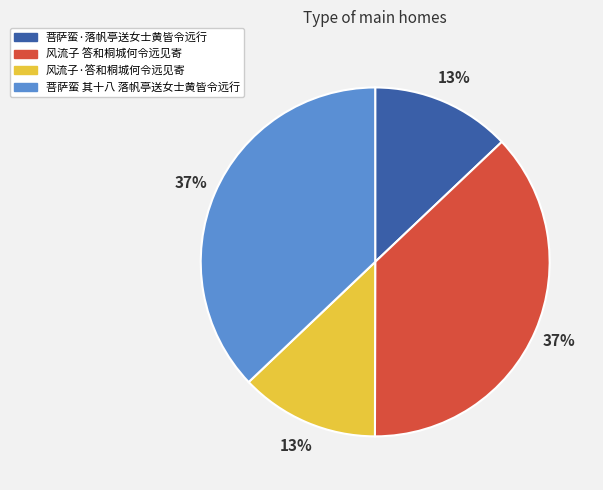

Do 菩萨蛮·落帆亭送女士黄皆令远行 and 风流子·答和桐城何令远见寄 together represent more than half of the pie?

No